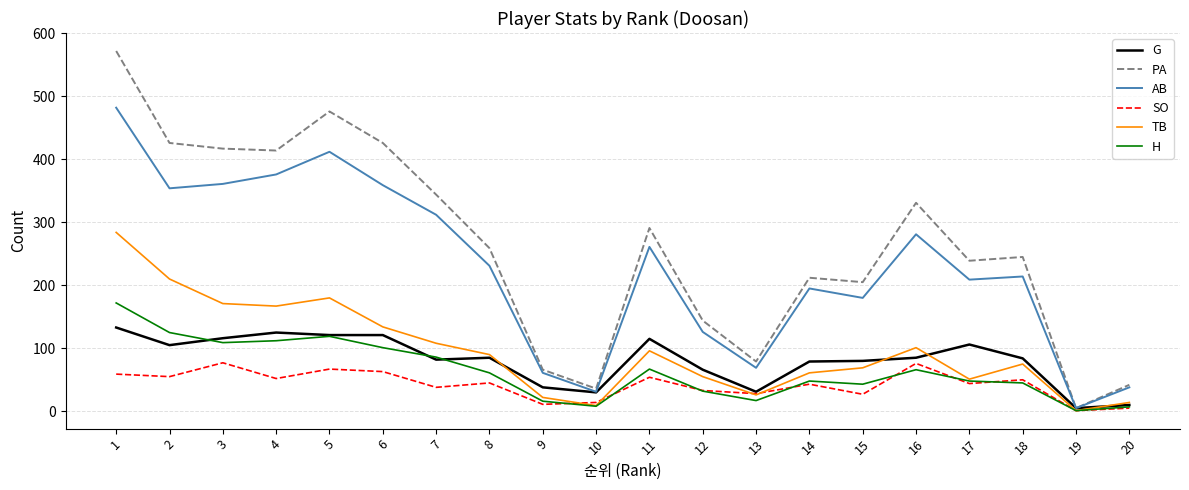

What value does the H series have at 5, to the nearest 50?

100